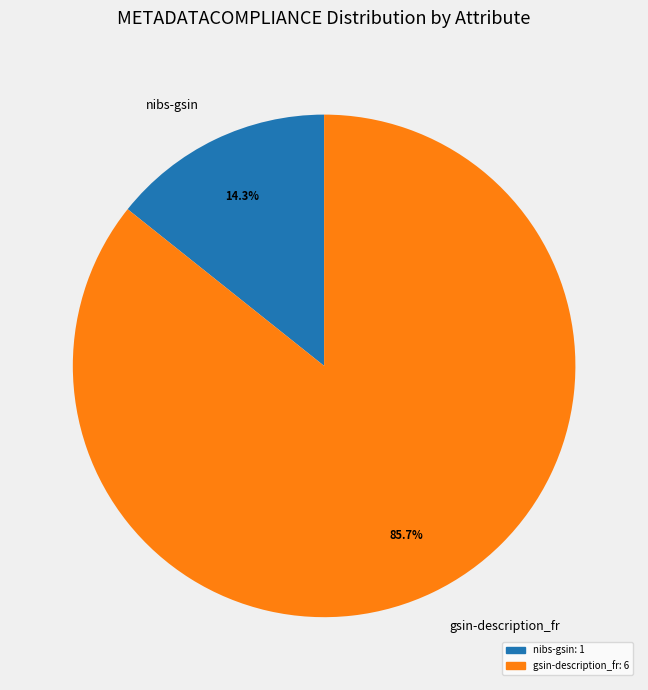

How many slices are in this pie chart?

2